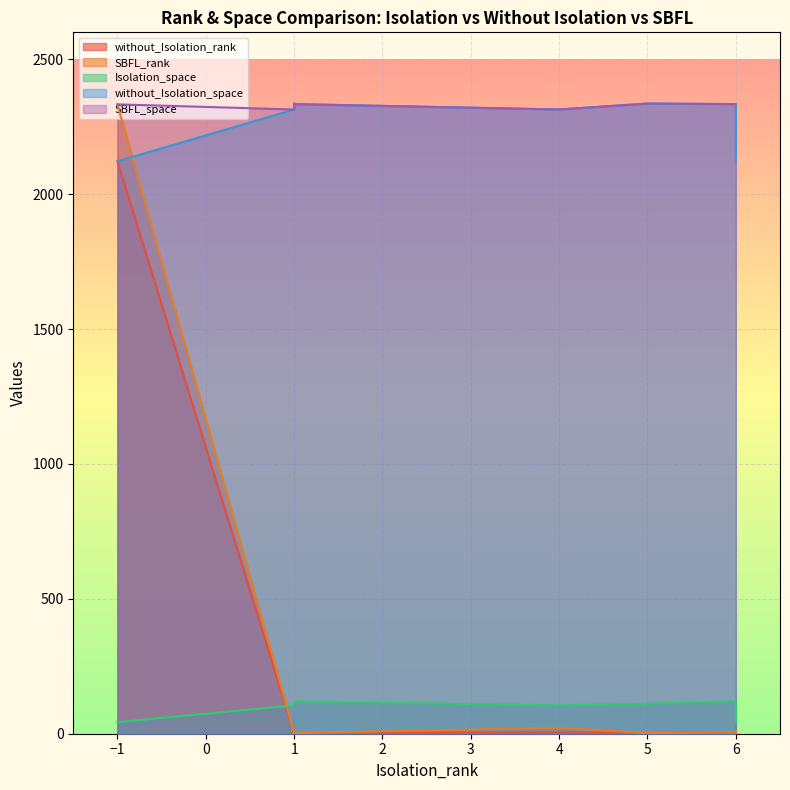

Is it true that SBFL_rank equals 11 at 6?

True